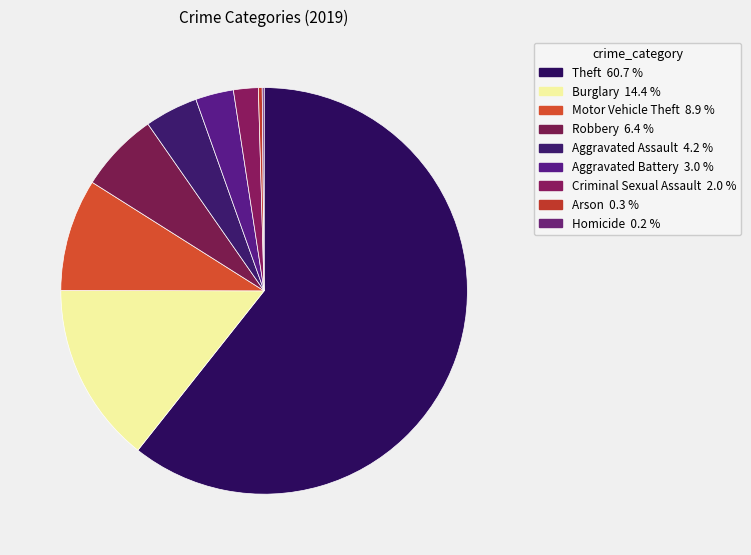

What is the total percentage of Motor Vehicle Theft and Criminal Sexual Assault?

10.9%